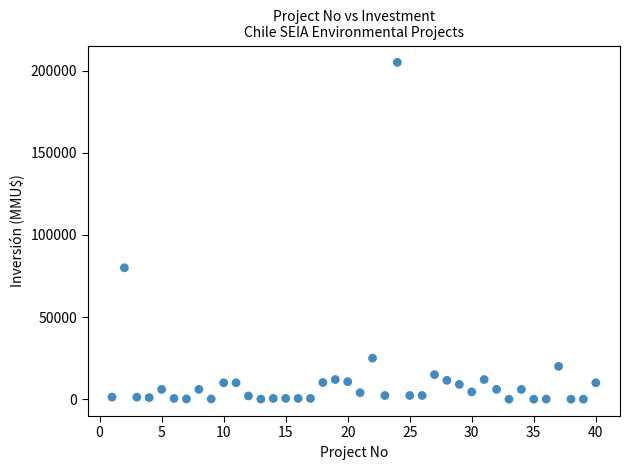

What is the range of Y values (max minus min)?

204963